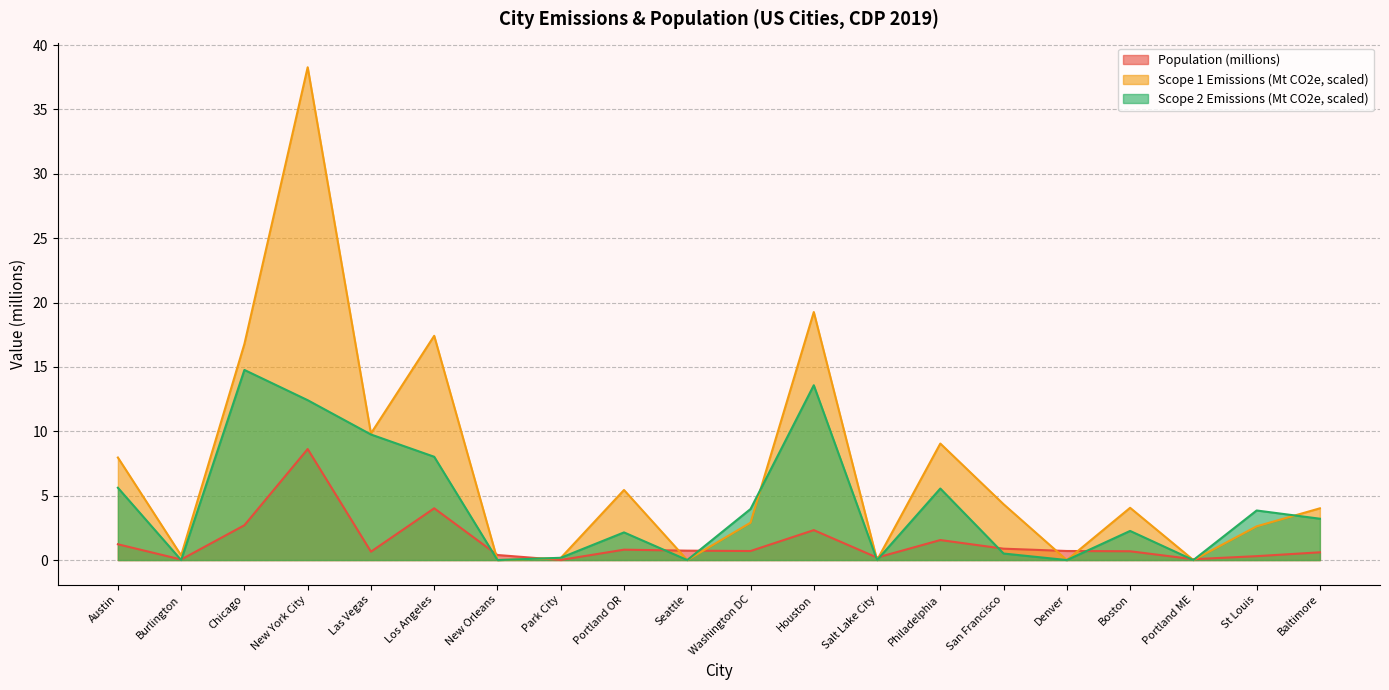

At which category does the chart reach its minimum across all series?

New Orleans